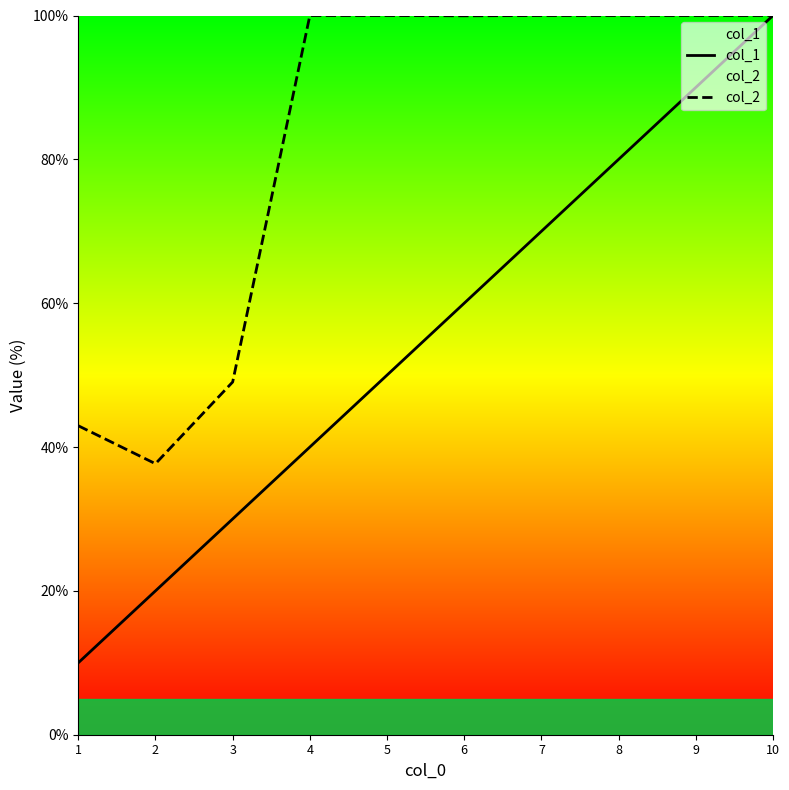

What is the value of the col_1 point at the 2nd from the left?

20.0